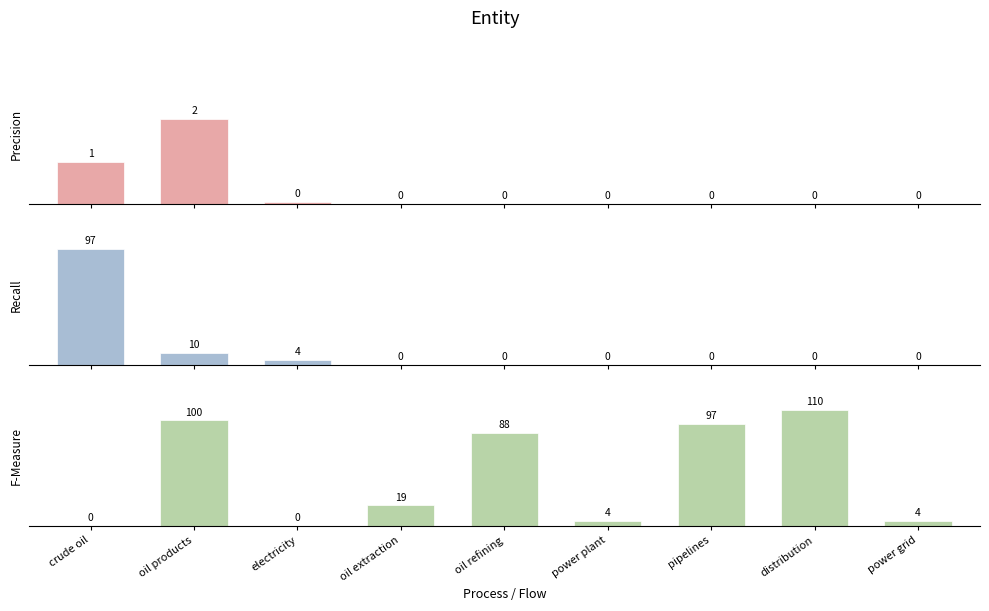

What is the average value of the Precision series?

0.4